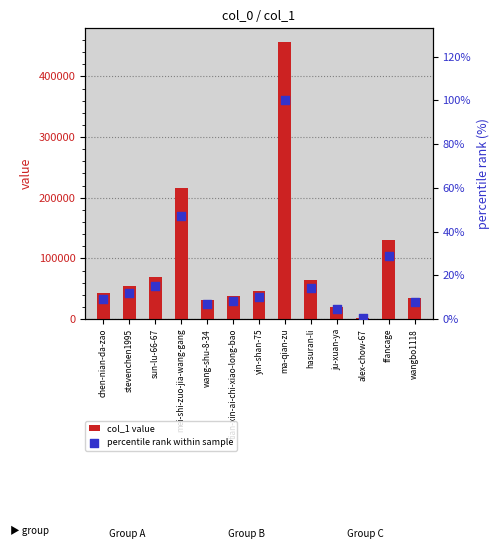

At how many categories does at least one series exceed 438930?

1